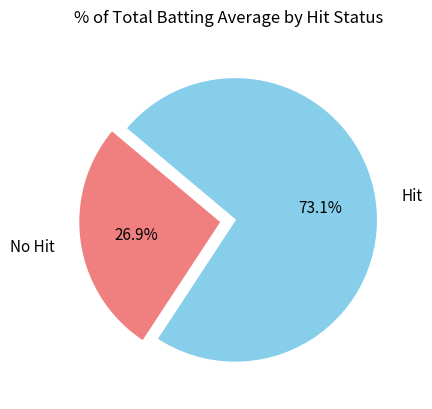

Do No Hit and Hit together represent more than half of the pie?

Yes